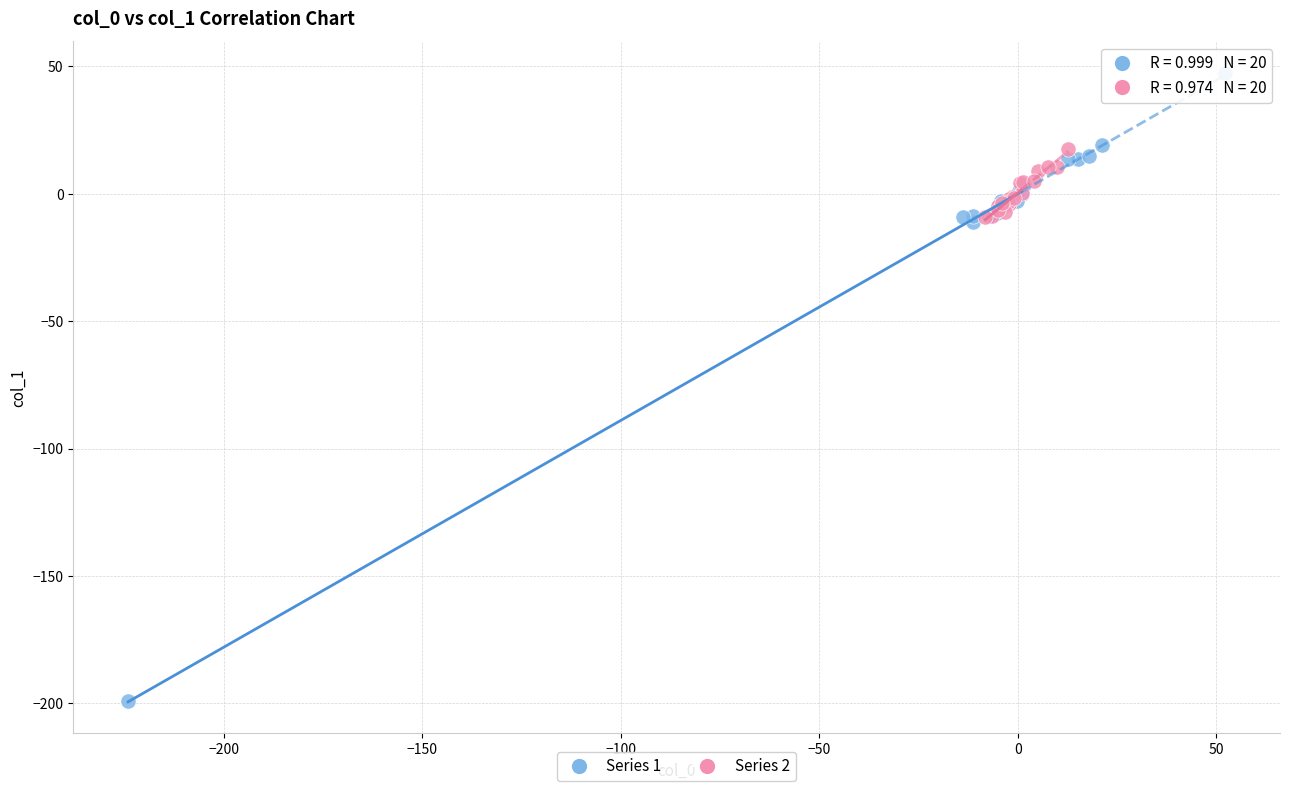

Which series contains the highest Y value?

Series 1